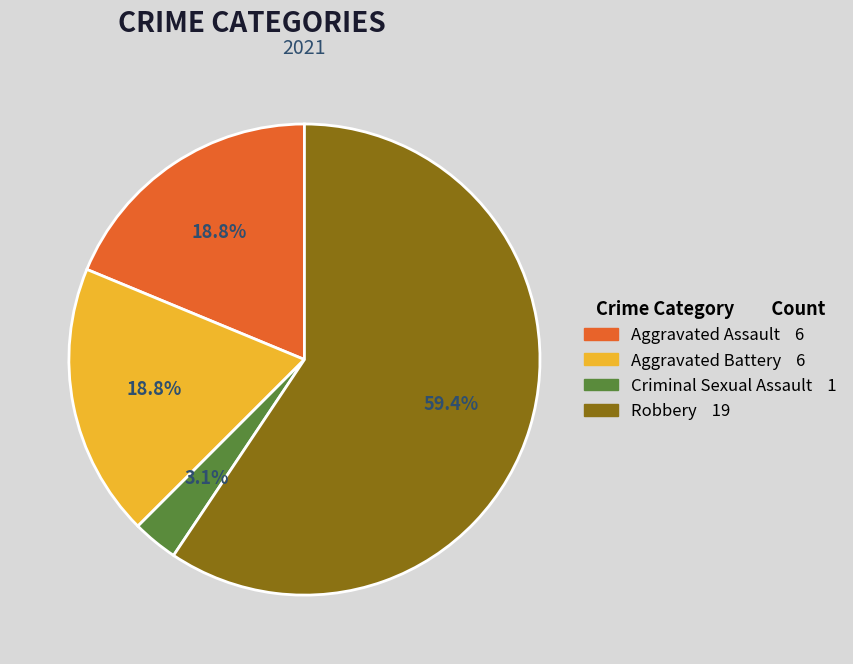

Is there a majority slice in this chart?

Yes